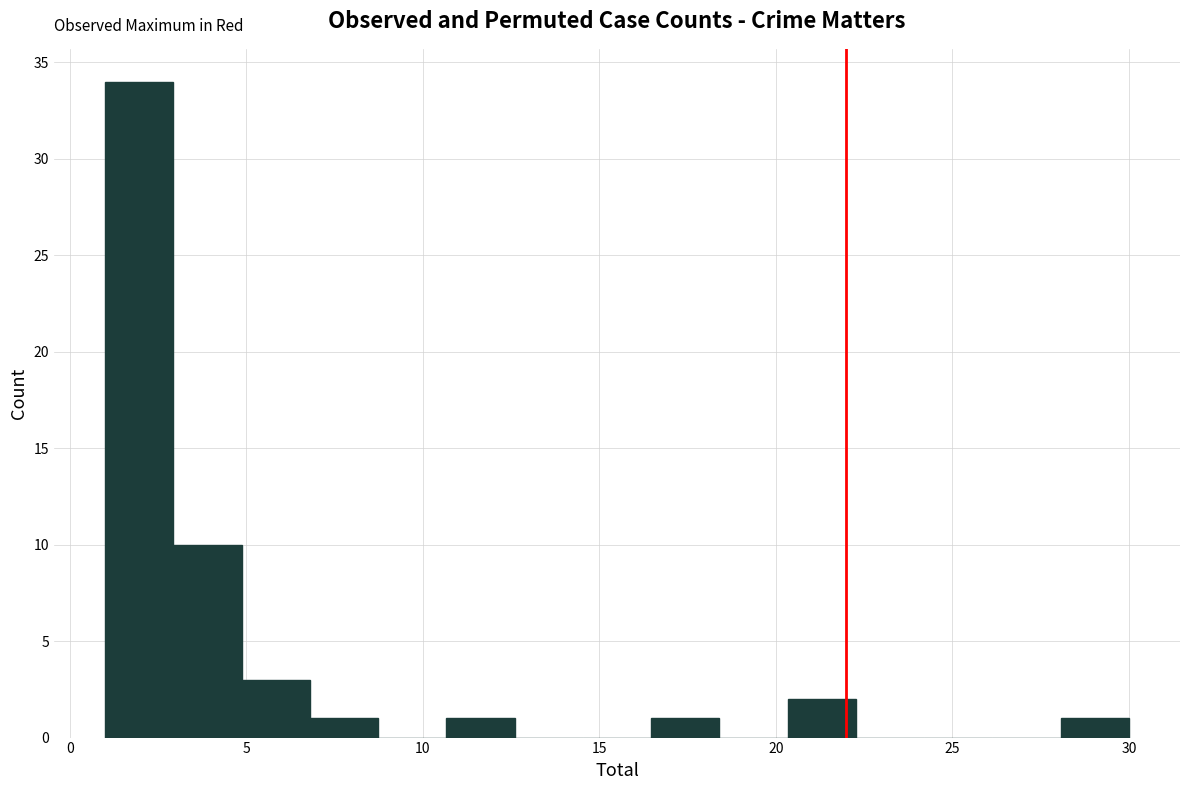

Around what value on the x-axis is the tallest bar? Give the approximate position of its centre, as read against the axis.

2.0